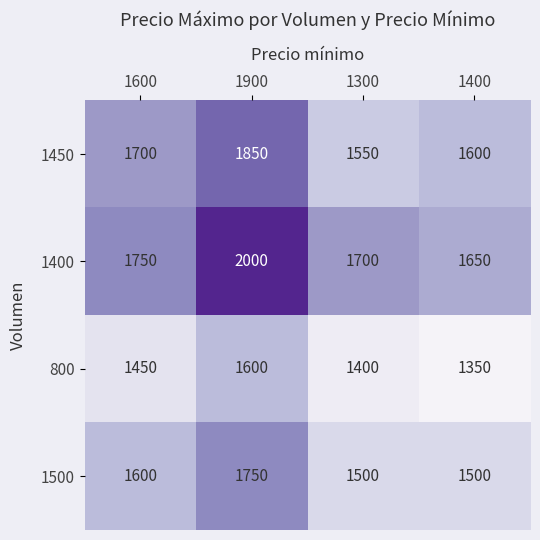

Rank the series at 1400 from lowest to highest value.

800, 1500, 1450, 1400